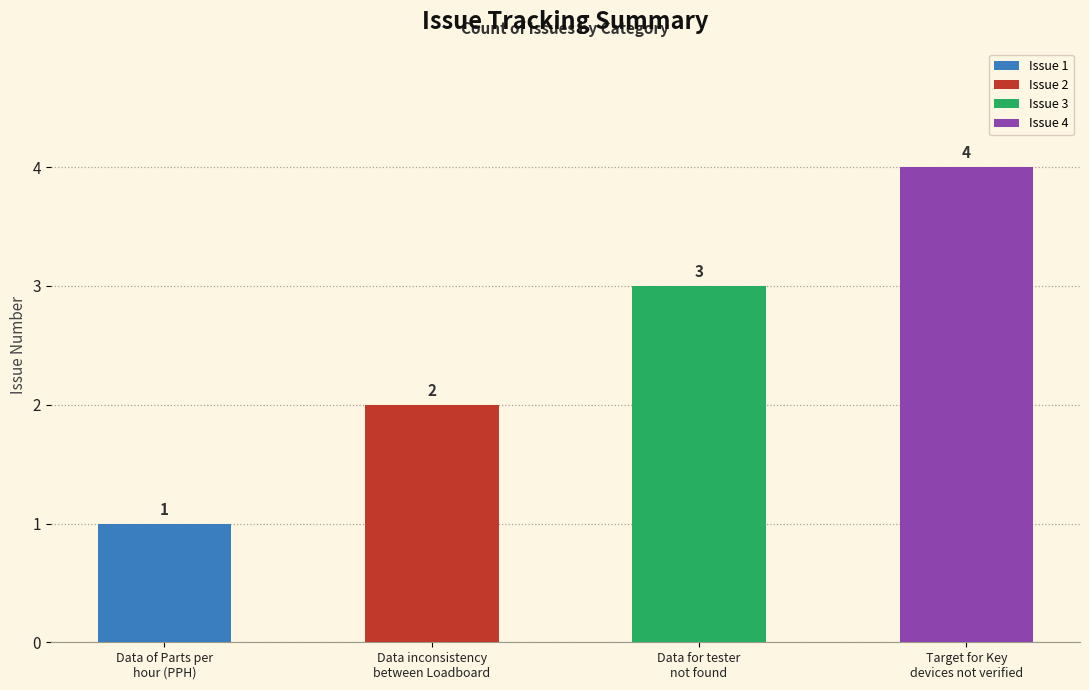

Which category has the lowest value across all series?

Data of Parts per
hour (PPH)